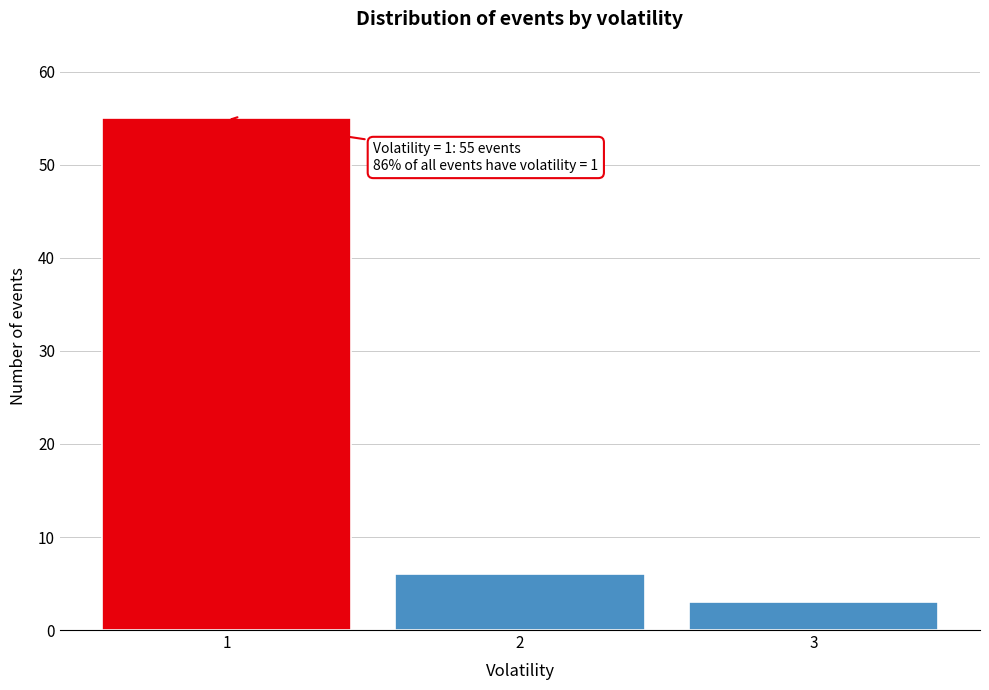

Reading right to left, list all the values displayed in this chart.

3=3	2=6	1=55